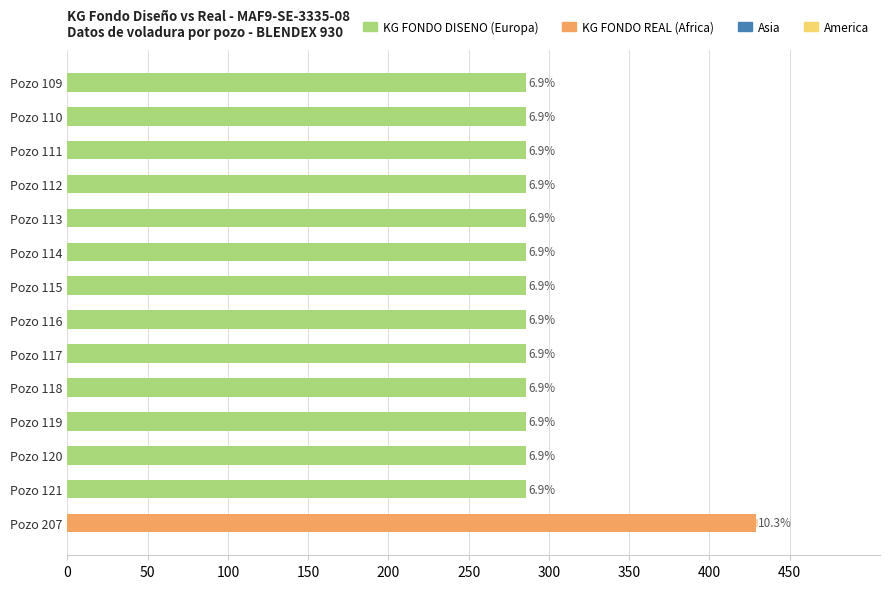

Which series has the largest total across all categories?

KG FONDO DISENO